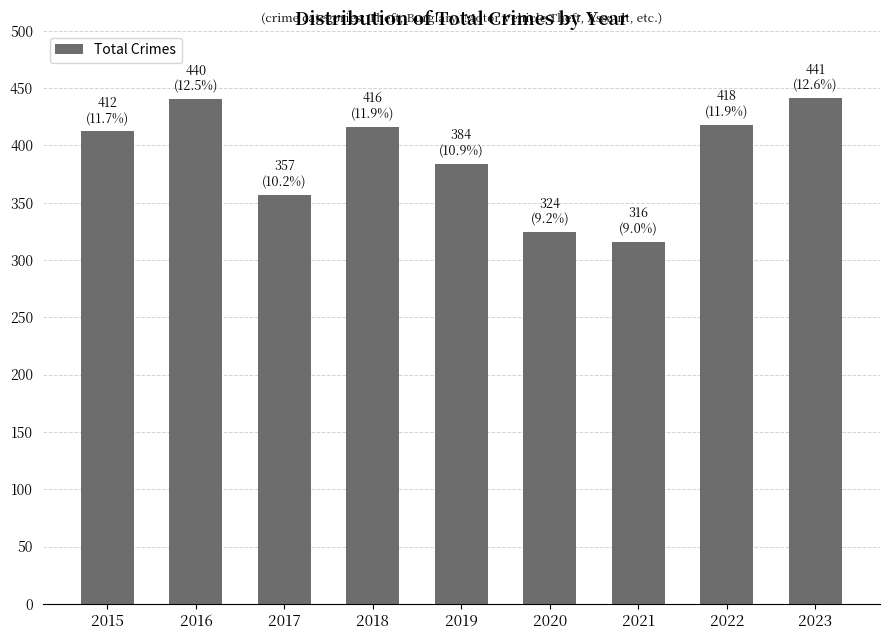

What is the ratio of the value at 2020 to the value at 2015?

0.8